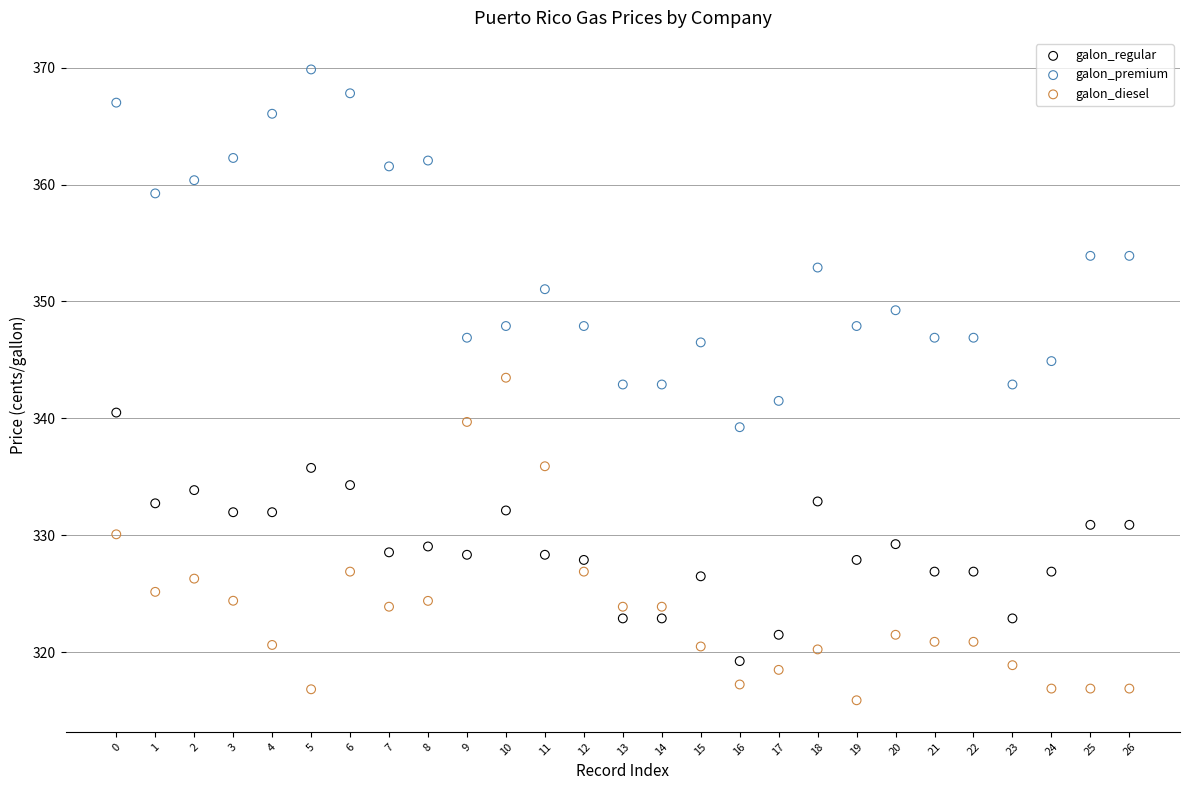

Which series has the widest spread of Y values?

galon_premium